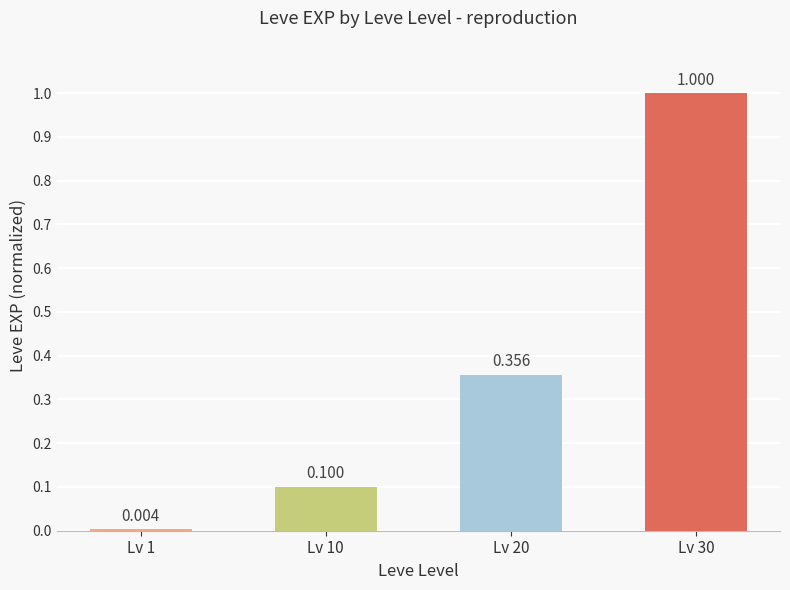

Are the bars horizontal?

No